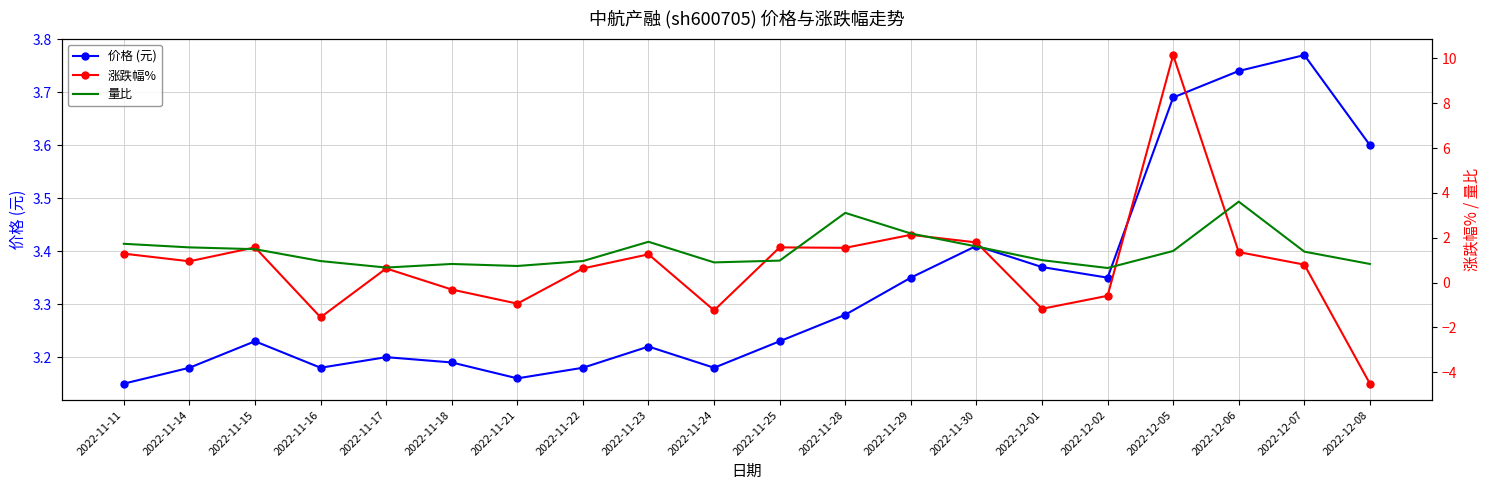

The 价格 (元) series shows 1.9 at 2022-11-14. True or false?

False